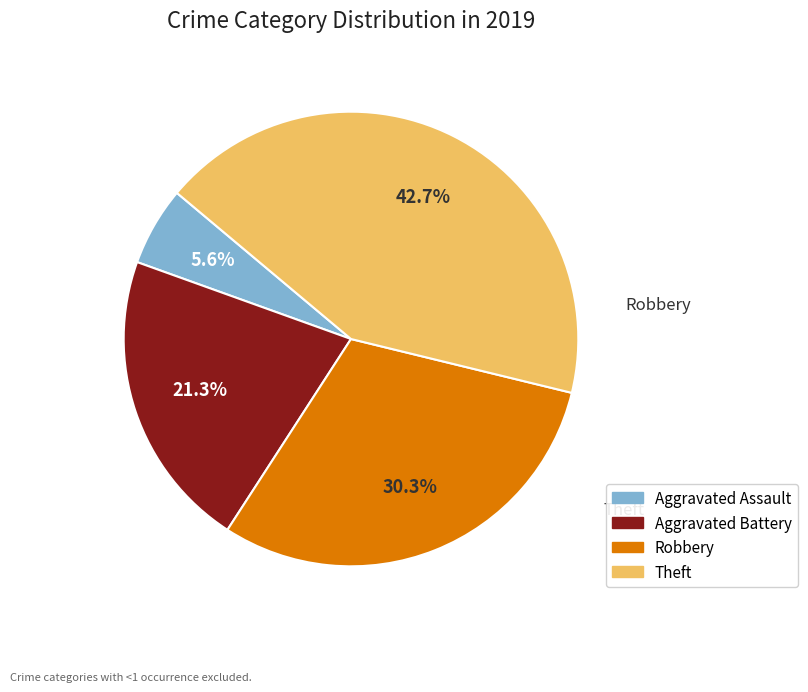

How many slices are in this pie chart?

4